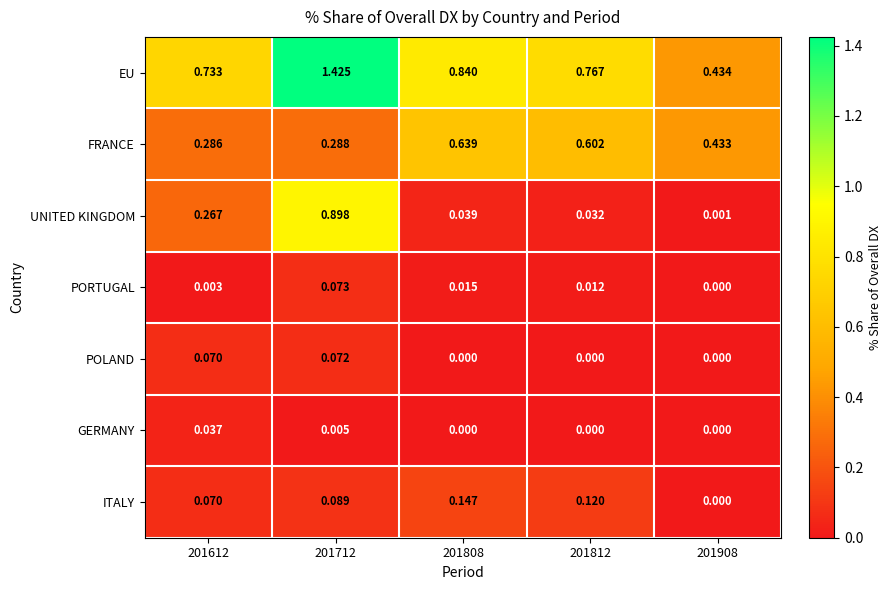

Which series has the largest total across all categories?

EU